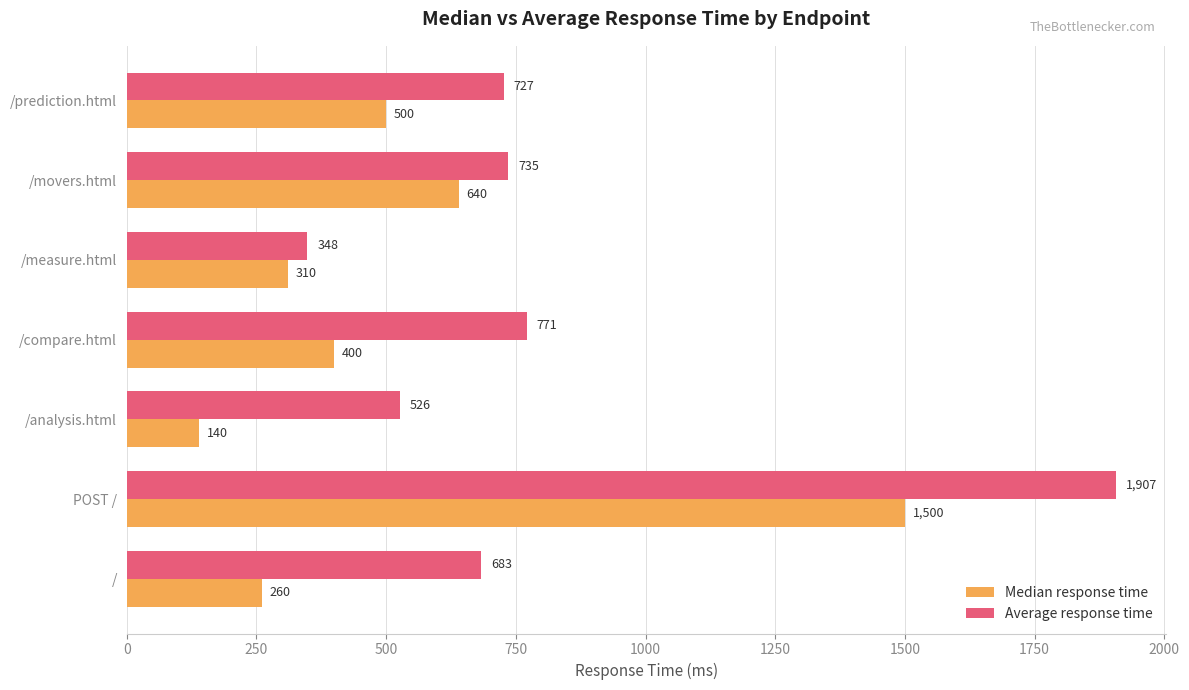

What is the average value of the Median response time series?

536